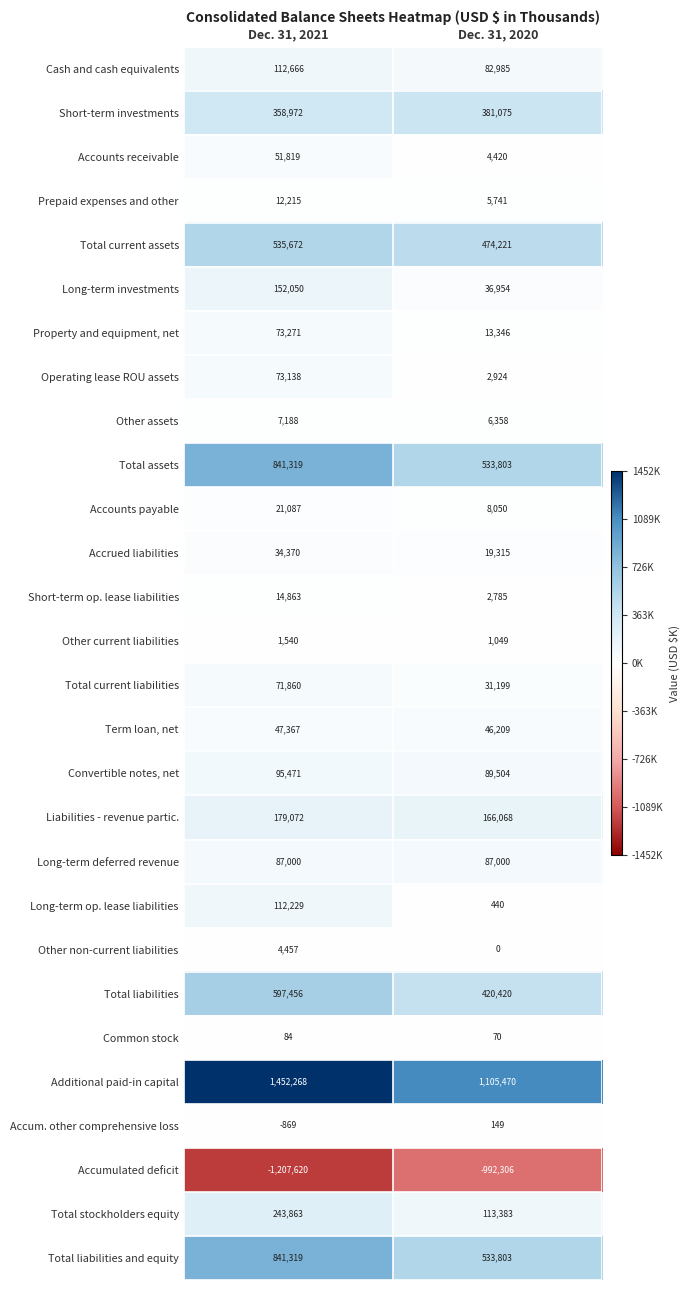

What is the spread (max minus min) of values at Dec. 31, 2020?

2097776